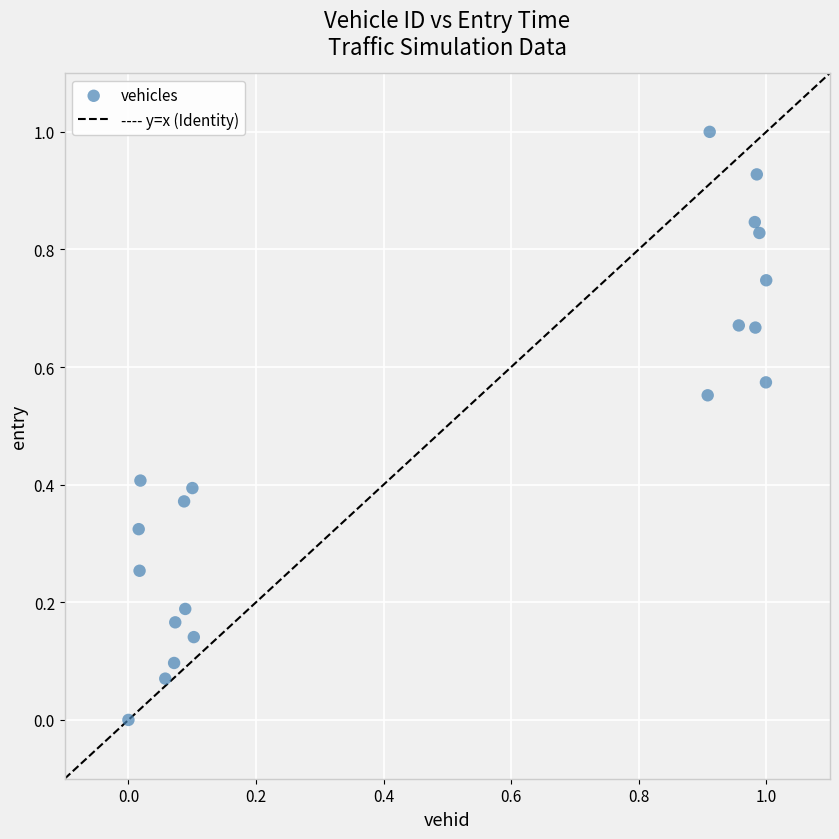

What is the range of Y values (max minus min)?

1.0